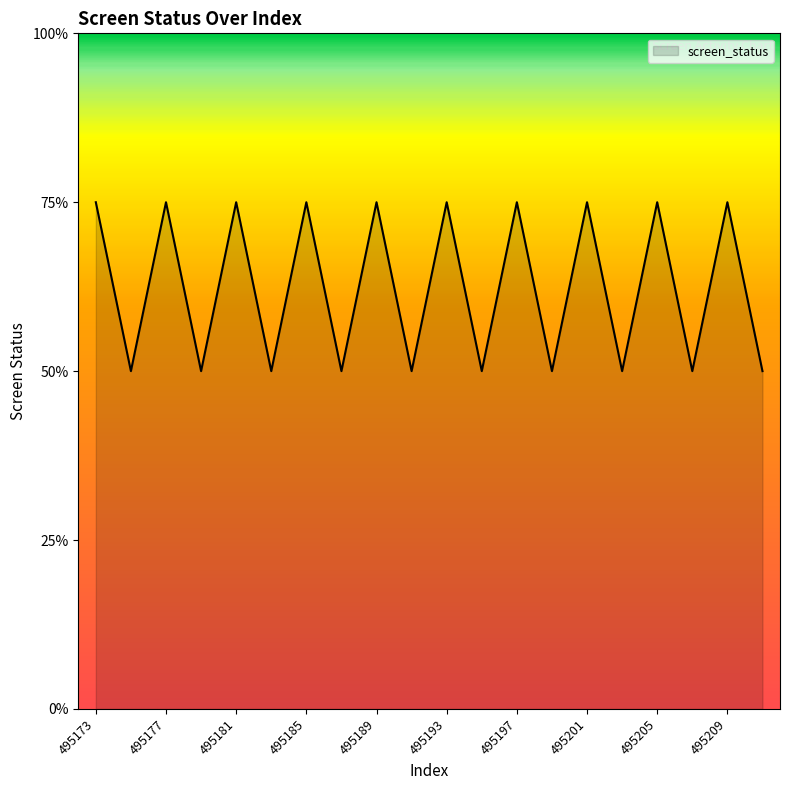

Is this an area chart (filled region under the line)?

Yes